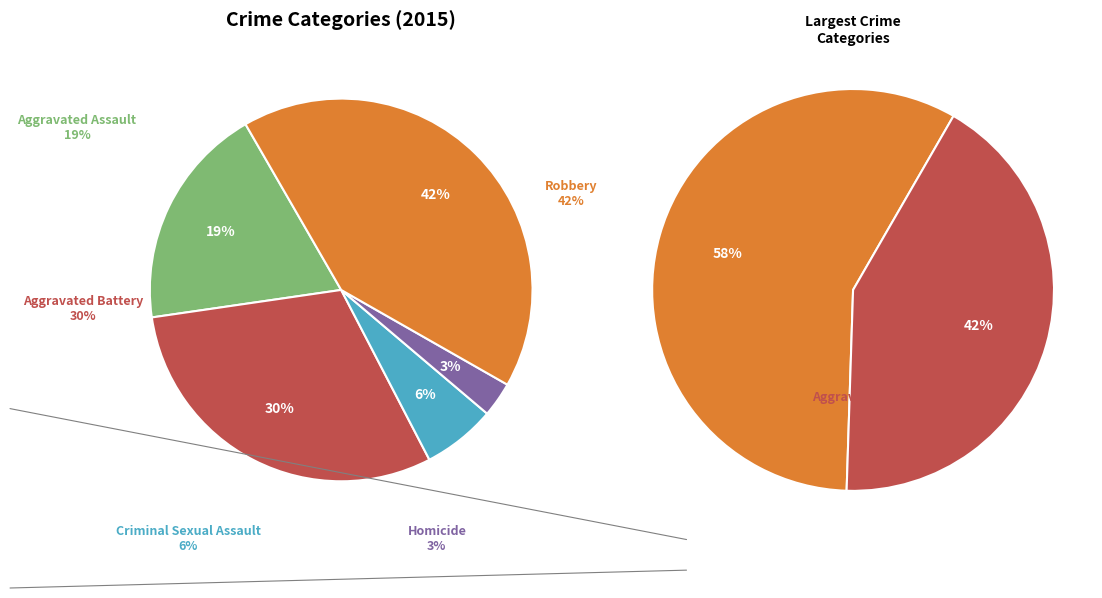

Is the sum of Aggravated Battery and Homicide greater than half?

No